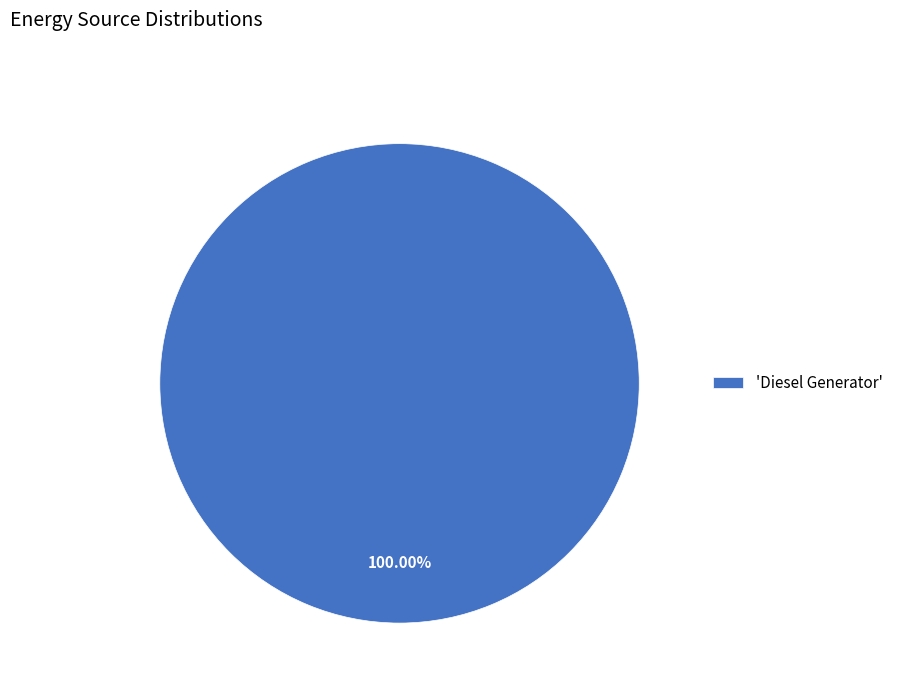

How many segments does this pie chart have?

1